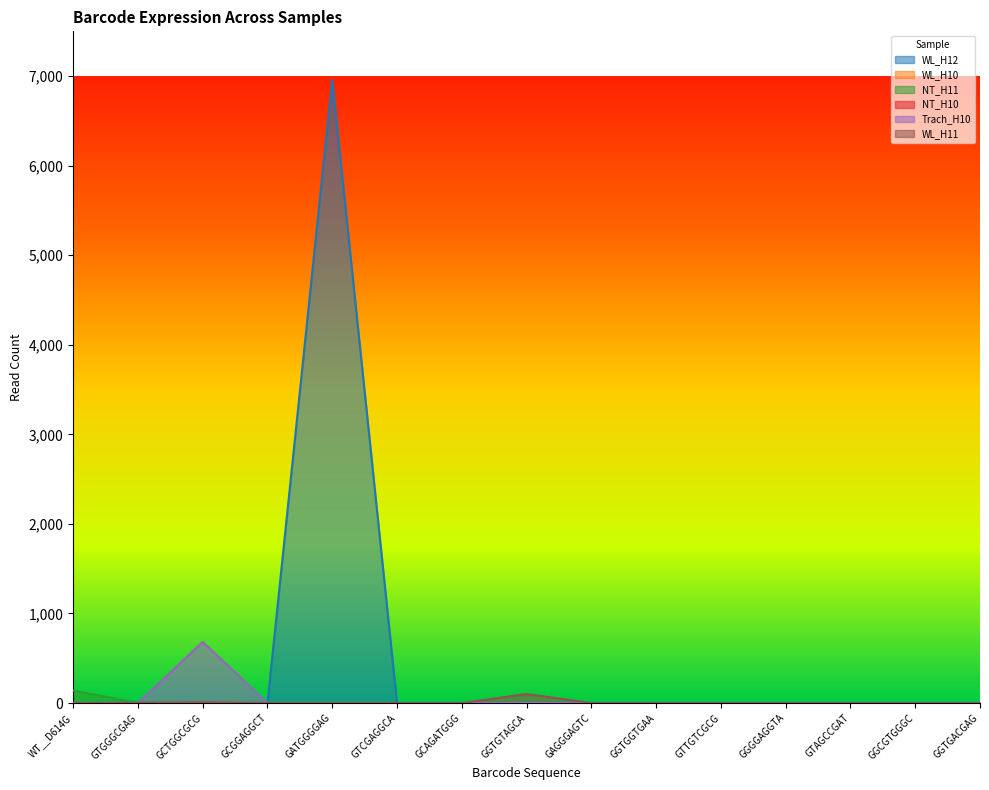

Between GTCGAGGCA and GGTGGTGAA, which series saw the biggest shift?

WL_H12